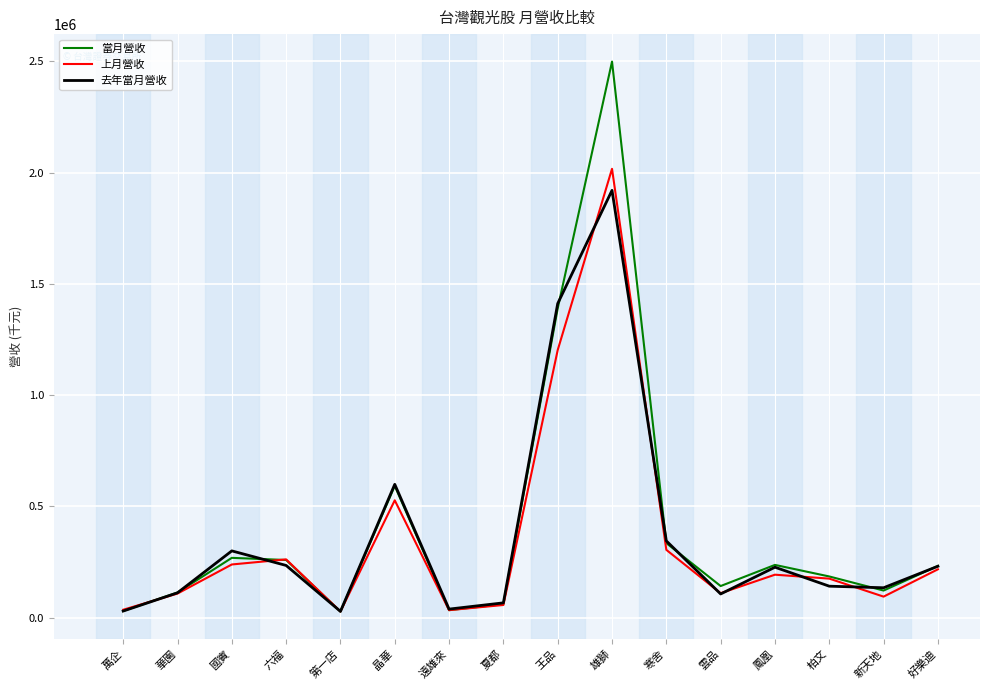

Where is 當月營收 nearest to the value 1262816?

王品